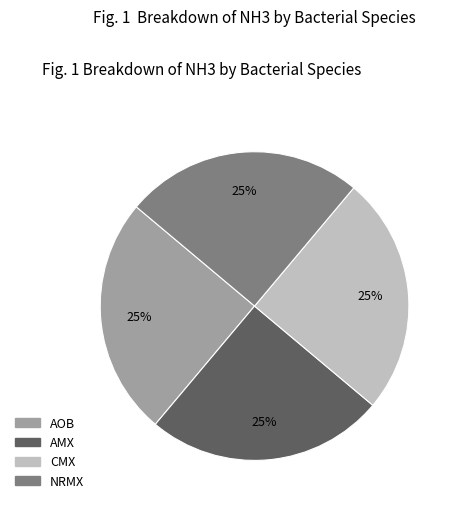

To the nearest percent, what is the average slice percentage?

25%